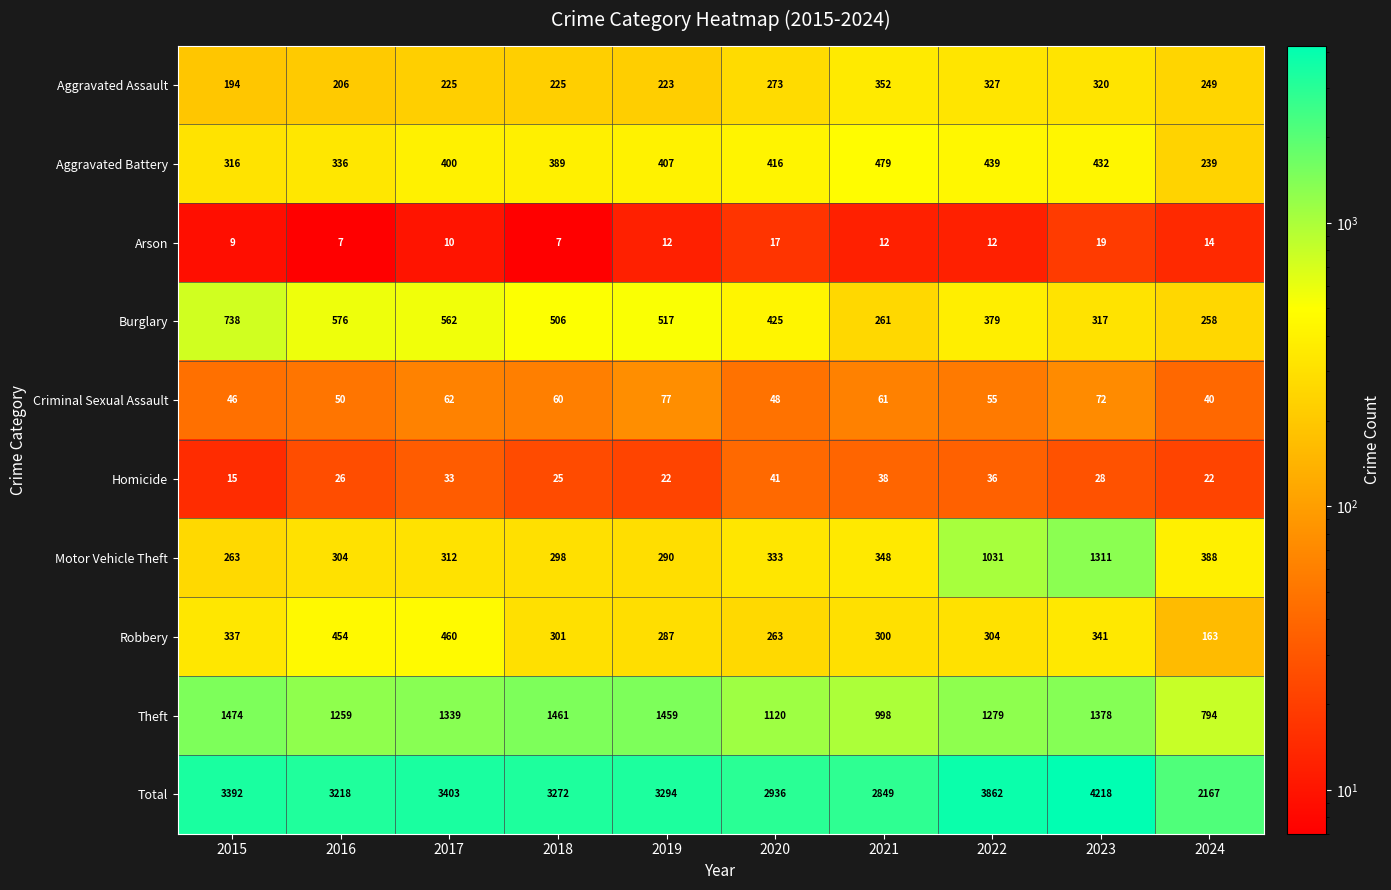

True or false: Aggravated Battery has a value of 173 at 2015.

False